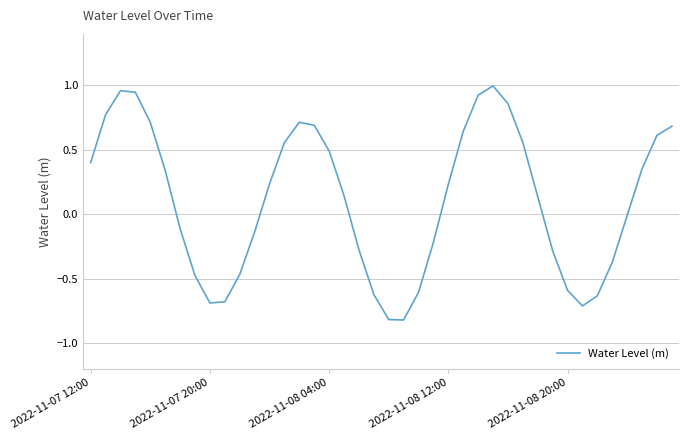

What is the sum of all values?

4.4